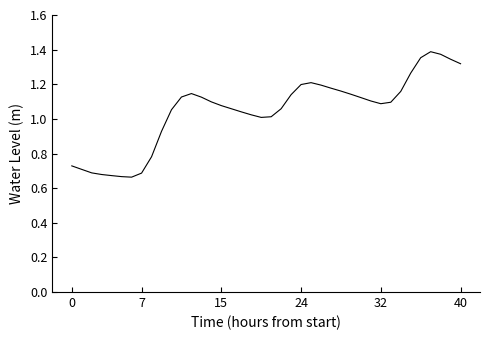

Does the chart display data point markers on the line(s)?

No